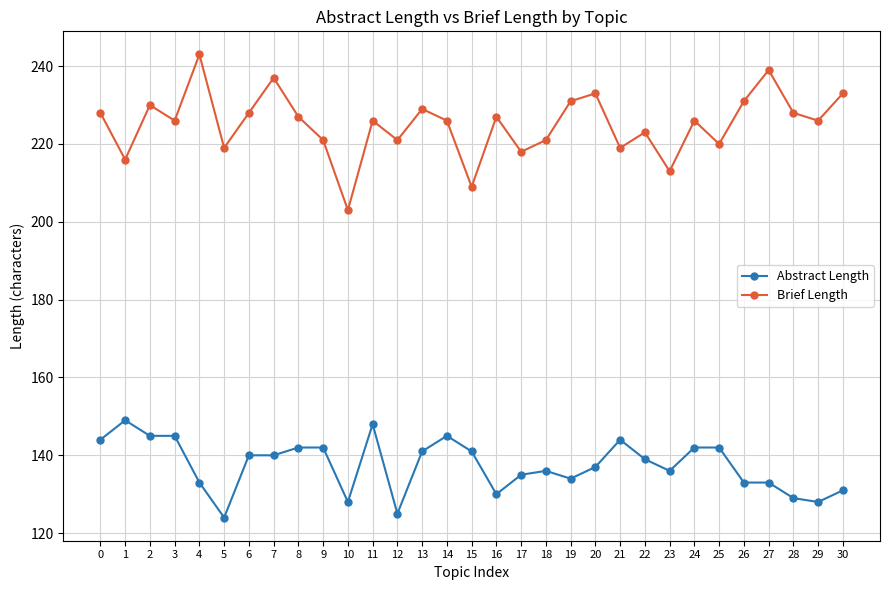

What is the sum of all Abstract Length values?

4261